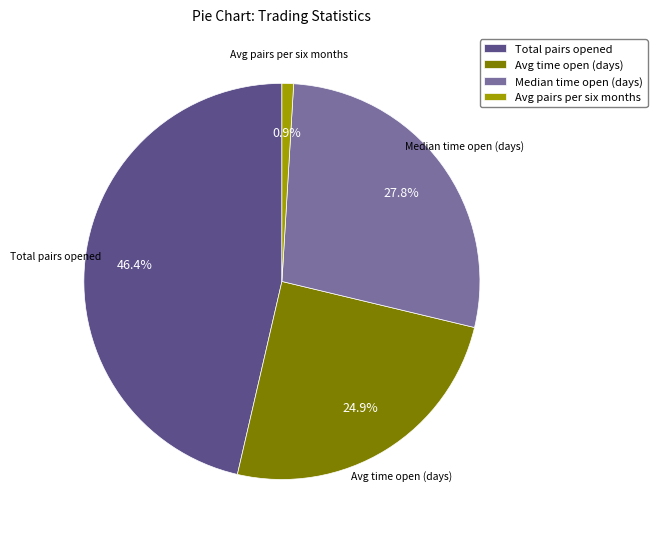

Rank the categories by value from lowest to highest.

Avg pairs per six months, Avg time open (days), Median time open (days), Total pairs opened